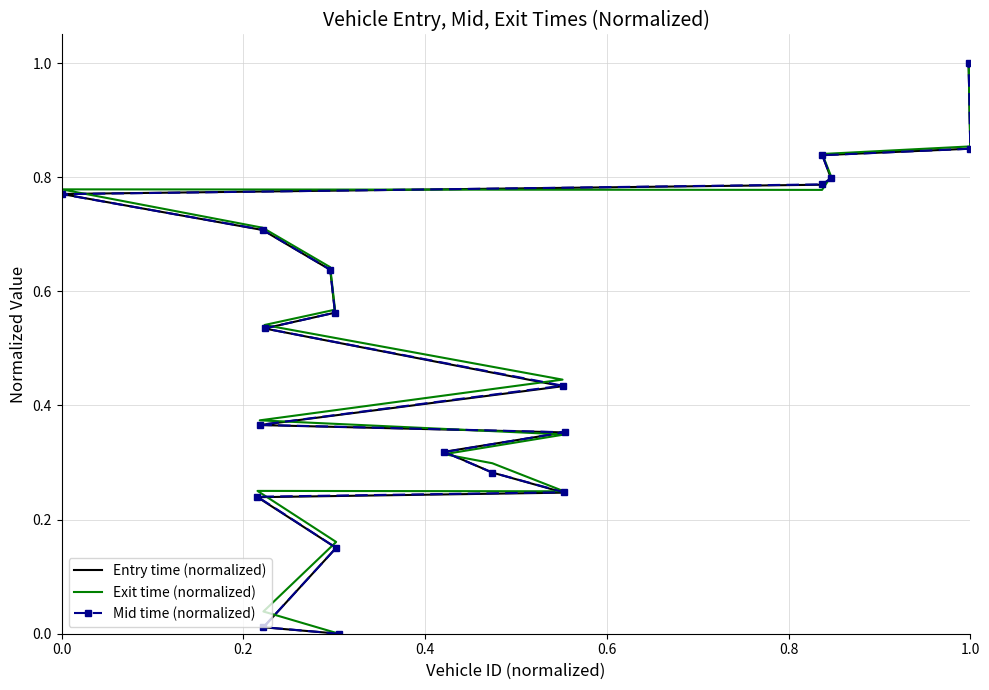

How many series are shown in this chart?

3